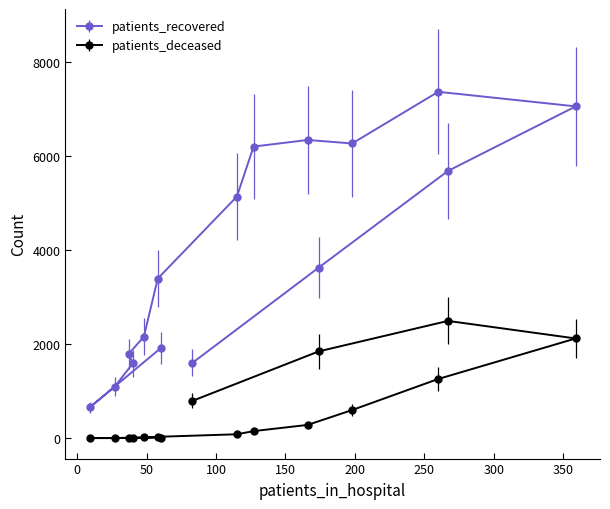

True or false: patients_recovered and patients_deceased intersect in this chart.

False